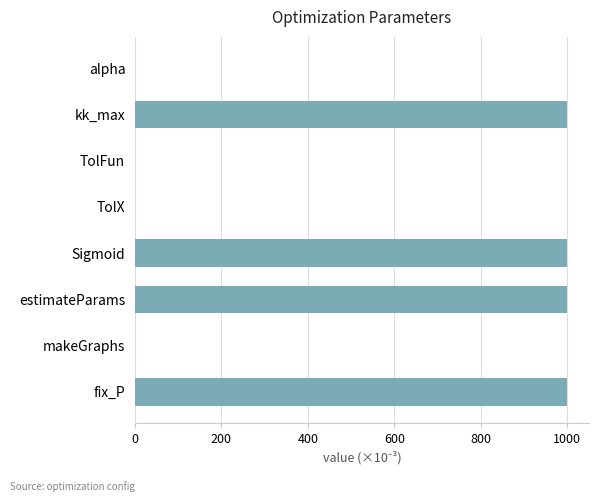

What is the average value?

500.1